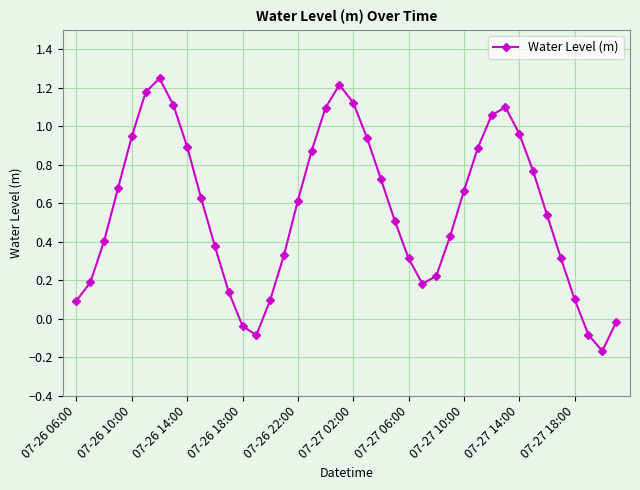

What is the difference between the maximum and minimum values?

1.4